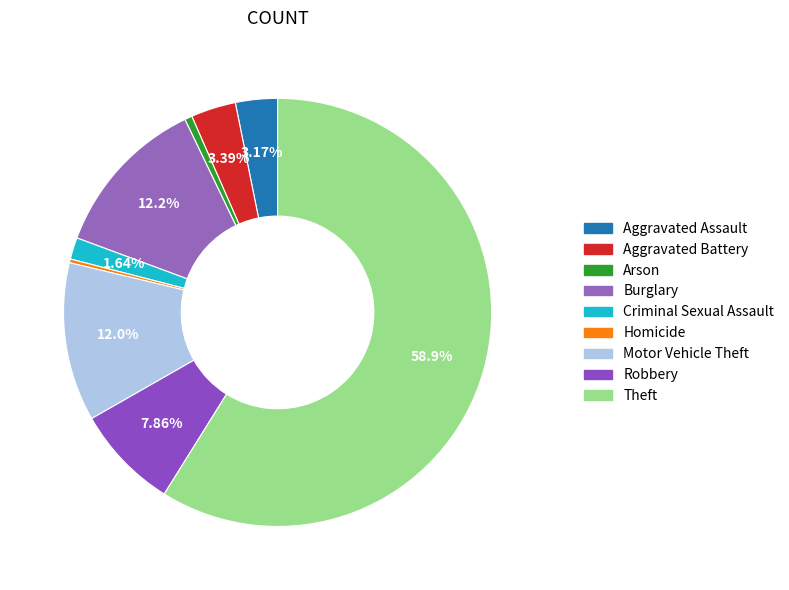

To the nearest percent, what is the average slice percentage?

11%